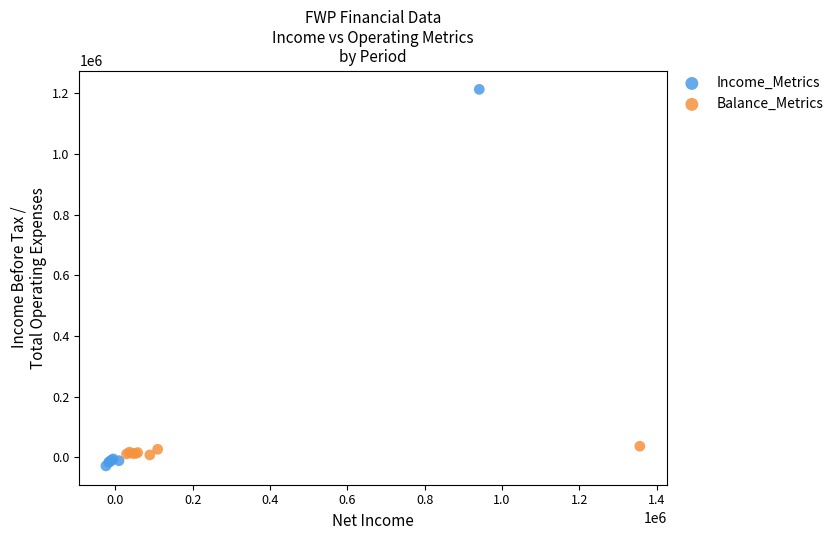

Which series reaches the maximum Y coordinate?

Income_Metrics